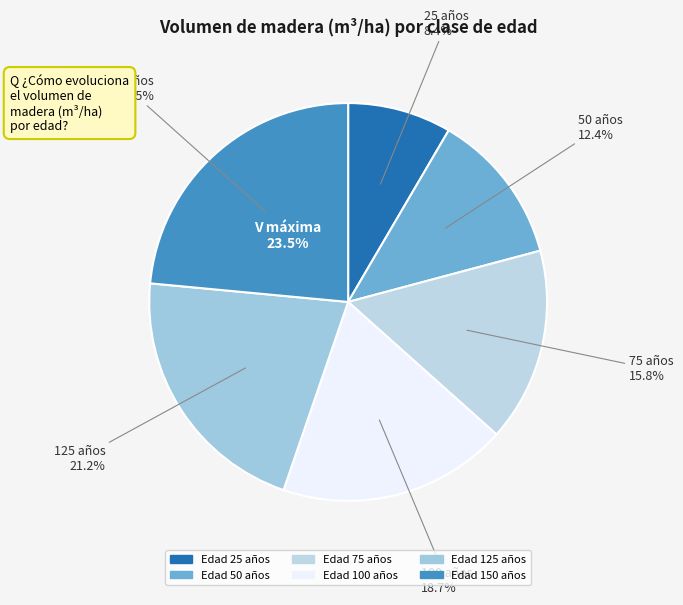

Is 150 the majority of the pie?

No